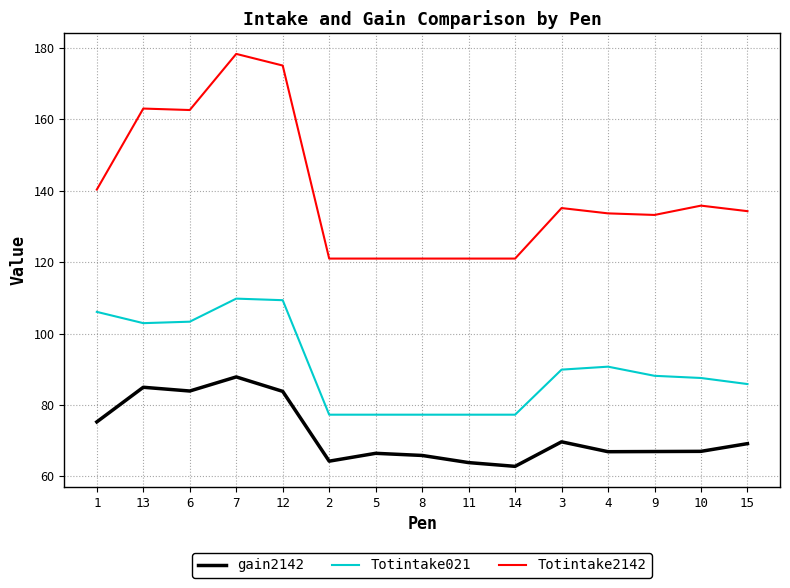

Does the chart have visible grid lines?

Yes